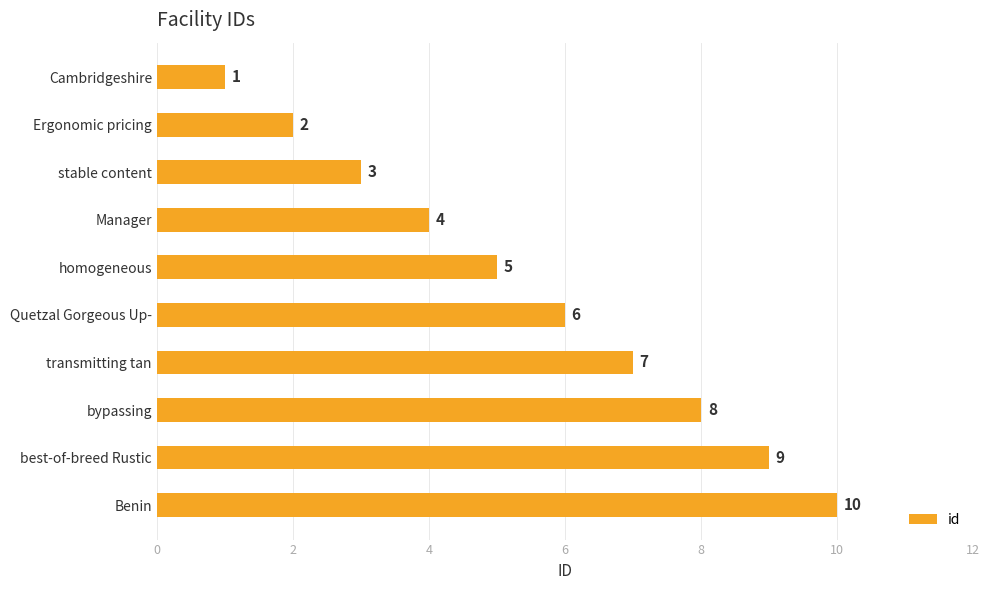

The value at Ergonomic pricing is 2. True or false?

True